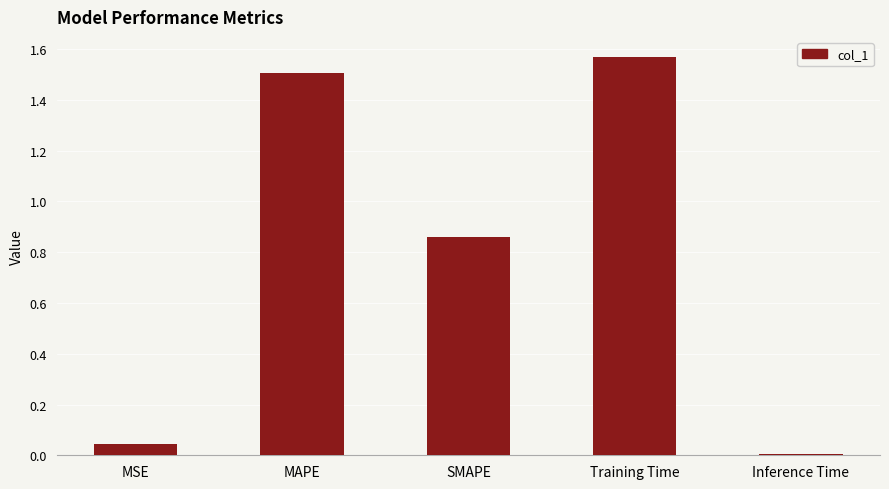

The chart shows a value of 0.0 at MSE. True or false?

True